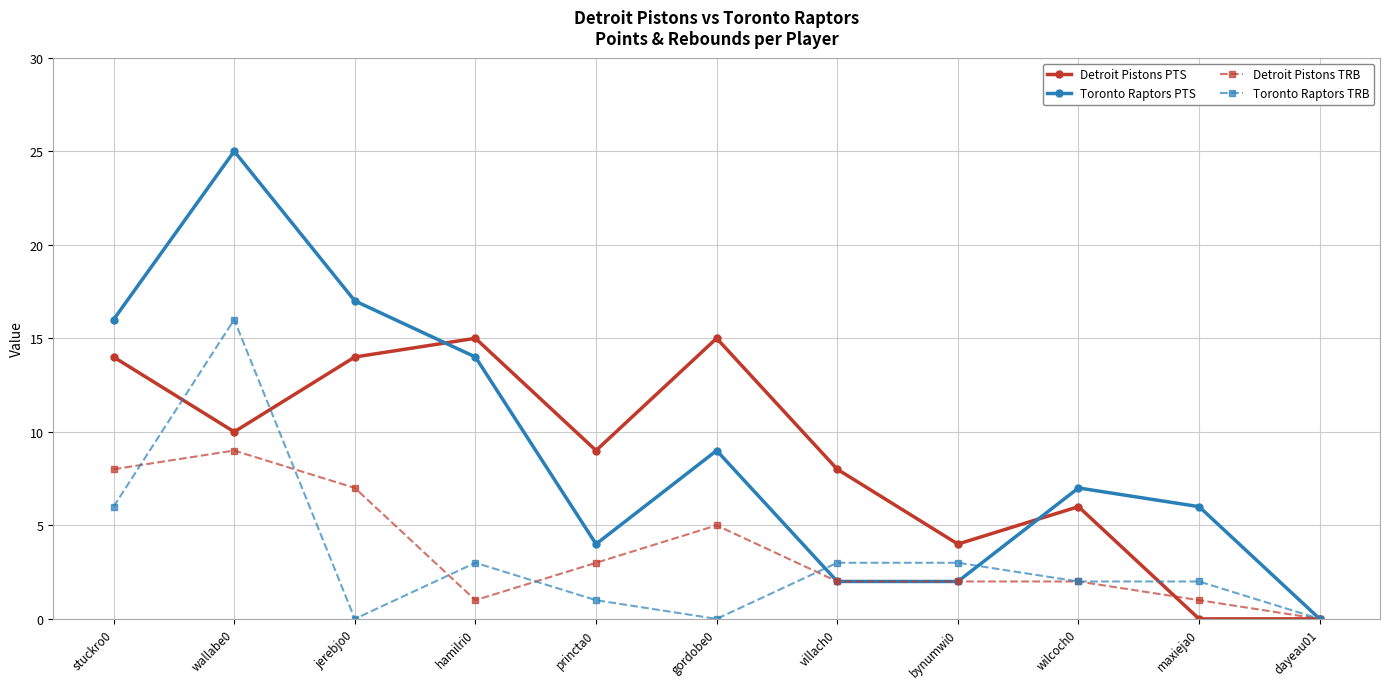

At hamilri0, list the series in order from smallest to largest.

Detroit Pistons TRB, Toronto Raptors TRB, Toronto Raptors PTS, Detroit Pistons PTS